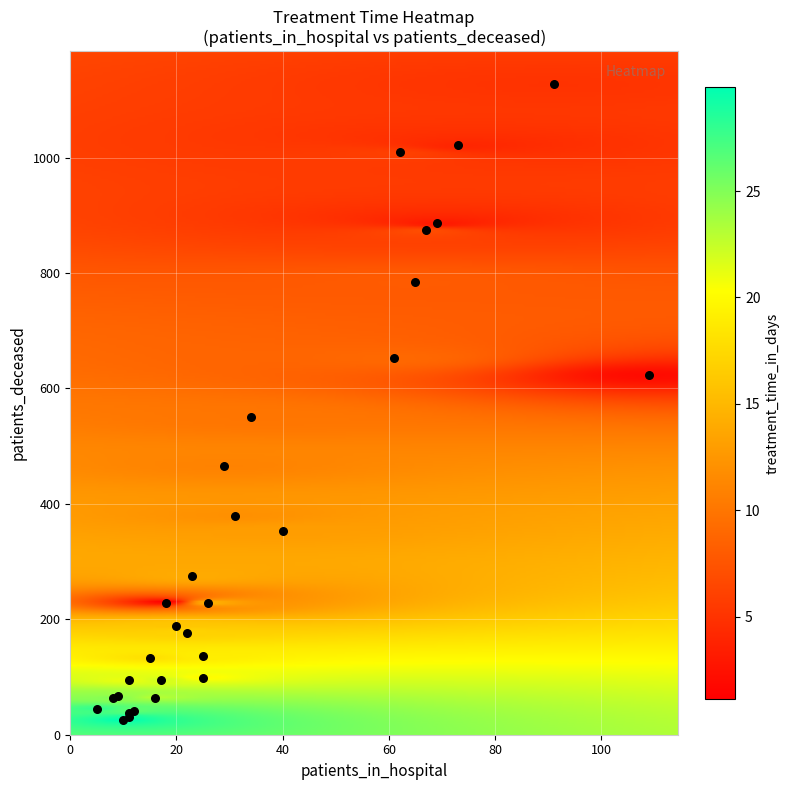

What Y value in the scatter plot is closest to 576?

550